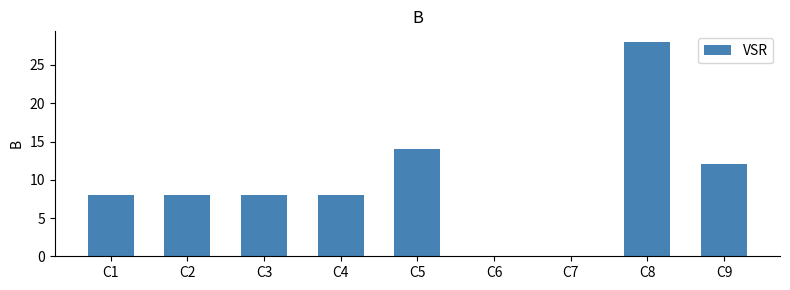

Between C7 and C3, which is larger?

C3